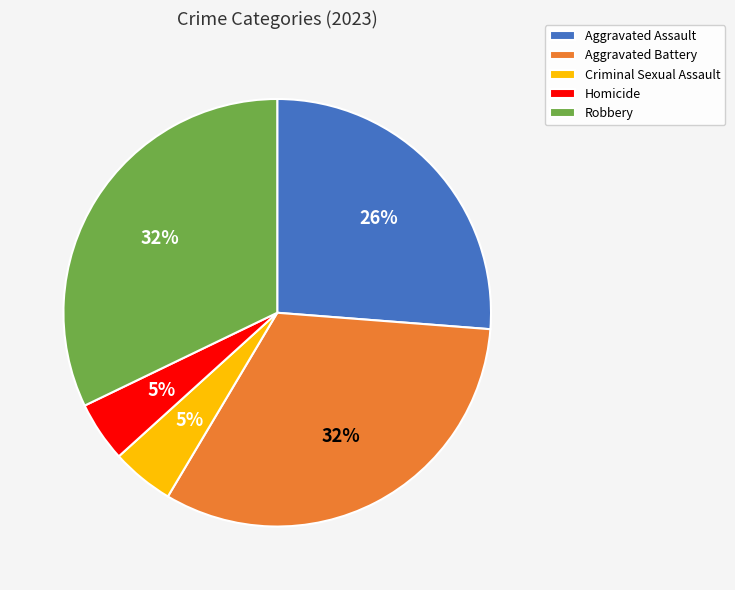

Between Aggravated Assault and Homicide, which is larger?

Aggravated Assault